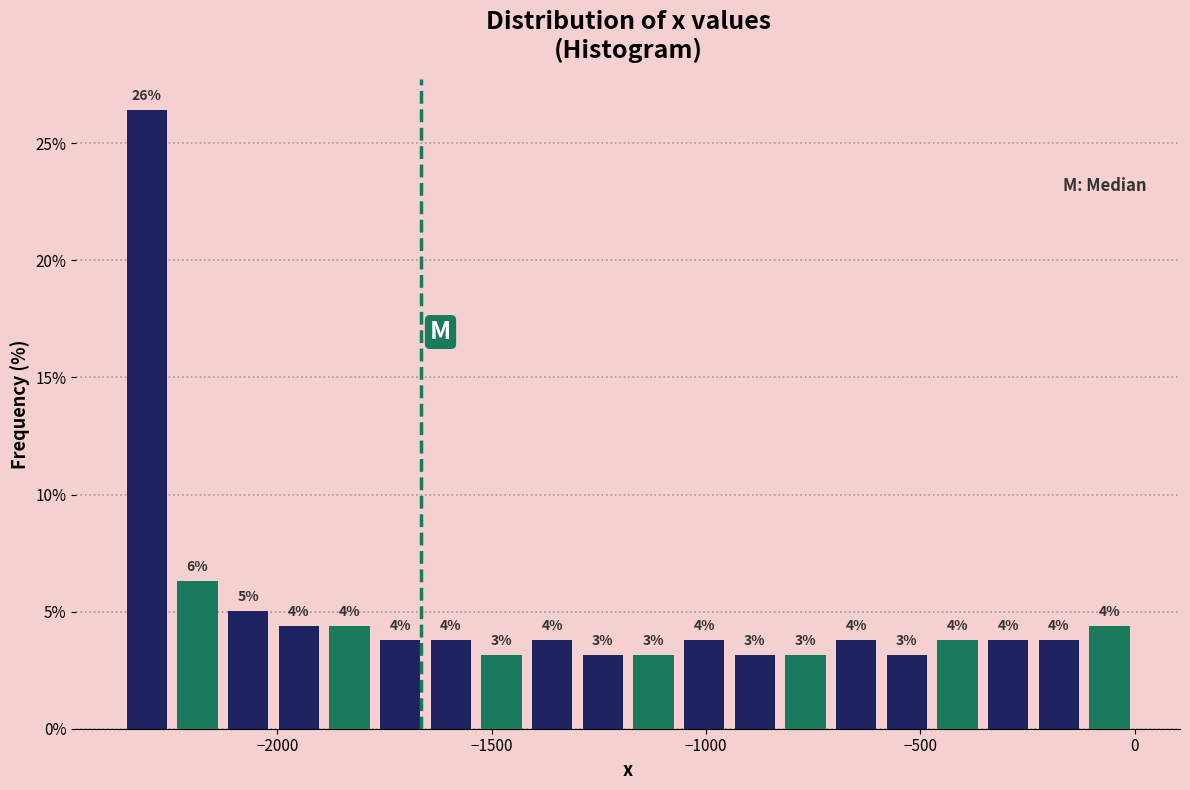

Around what value on the x-axis is the tallest bar? Give the approximate position of its centre, as read against the axis.

-2300